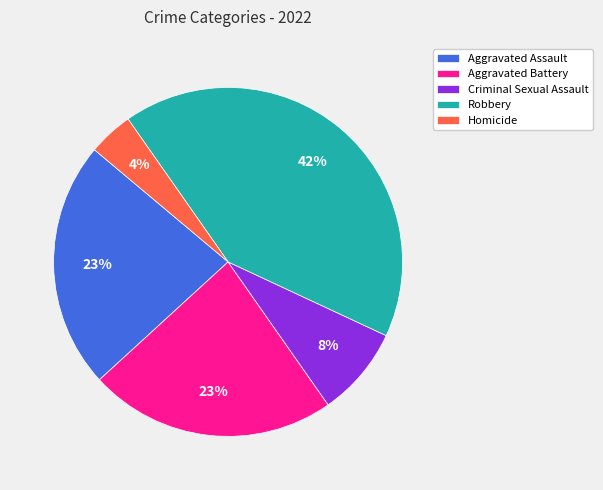

Between Criminal Sexual Assault and Homicide, which is larger?

Criminal Sexual Assault